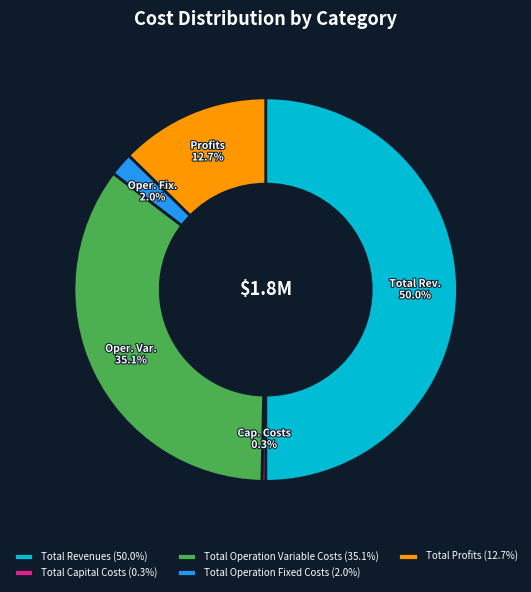

What is the largest slice in the pie chart?

Total Revenues